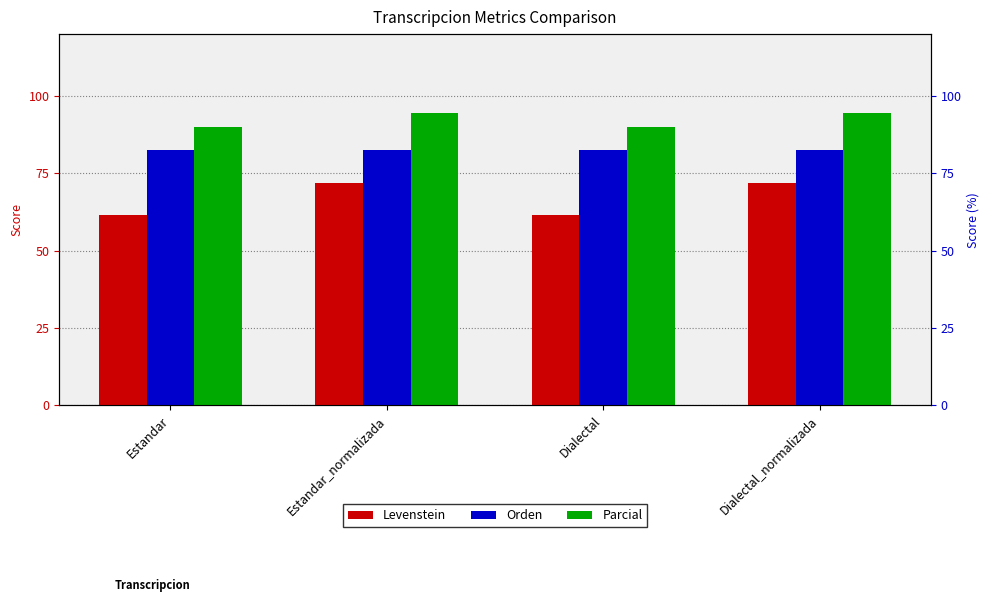

Reading right to left, what are all the values shown in this chart?

Levenstein: Dialectal_normalizada=71.7	Dialectal=61.5	Estandar_normalizada=71.7	Estandar=61.5
Orden: Dialectal_normalizada=82.5	Dialectal=82.5	Estandar_normalizada=82.5	Estandar=82.5
Parcial: Dialectal_normalizada=94.6	Dialectal=90.0	Estandar_normalizada=94.6	Estandar=90.0